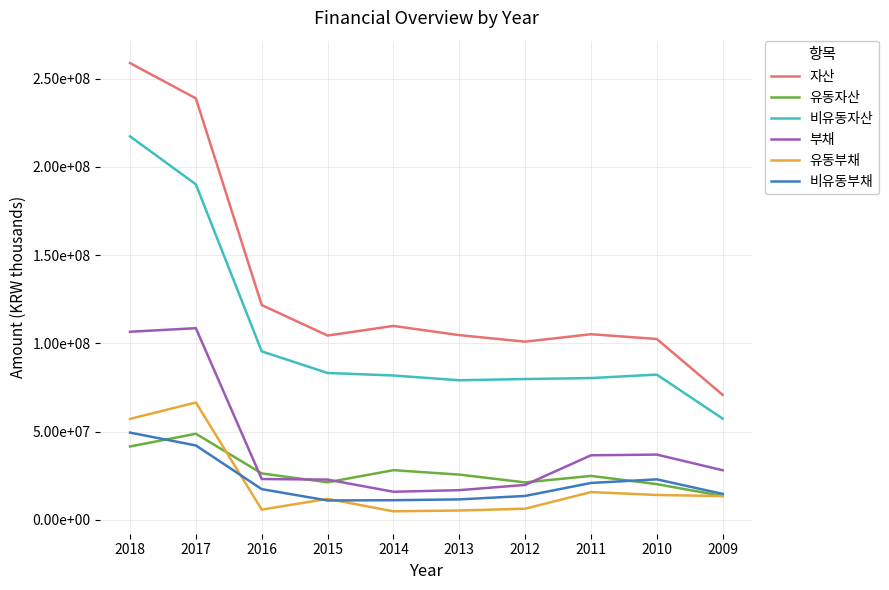

The value of 비유동부채 at 2014 is 11074854. True or false?

True